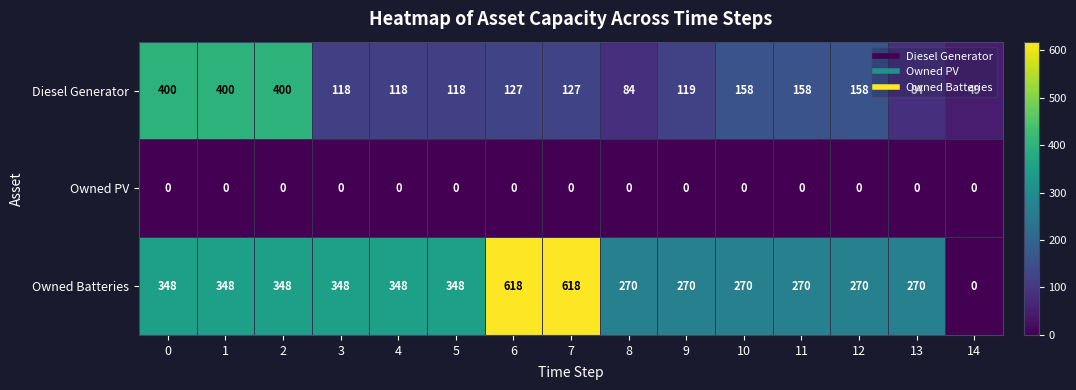

Which series has the largest total across all categories?

Owned Batteries